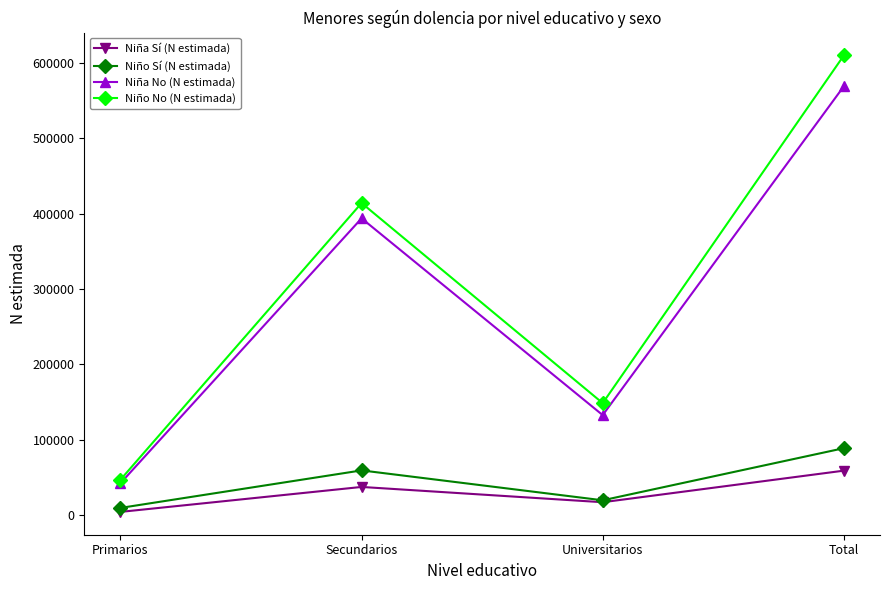

List the series in order of their peak value, lowest first.

Niña Sí (N estimada), Niño Sí (N estimada), Niña No (N estimada), Niño No (N estimada)